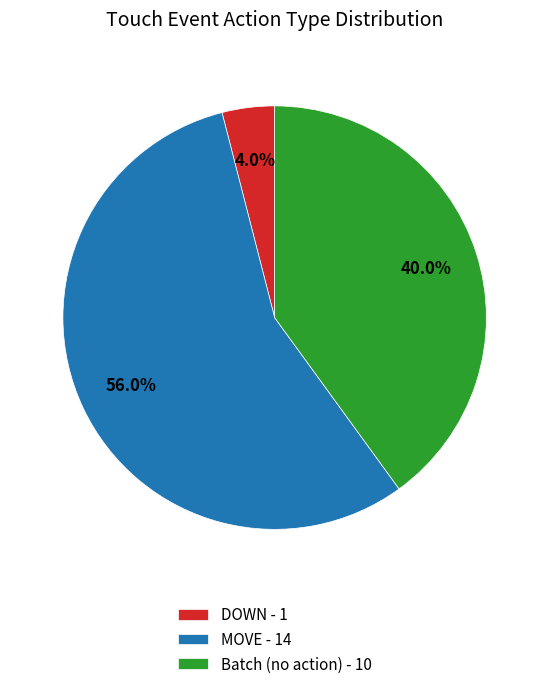

Which category has the biggest portion of the pie?

MOVE - 14